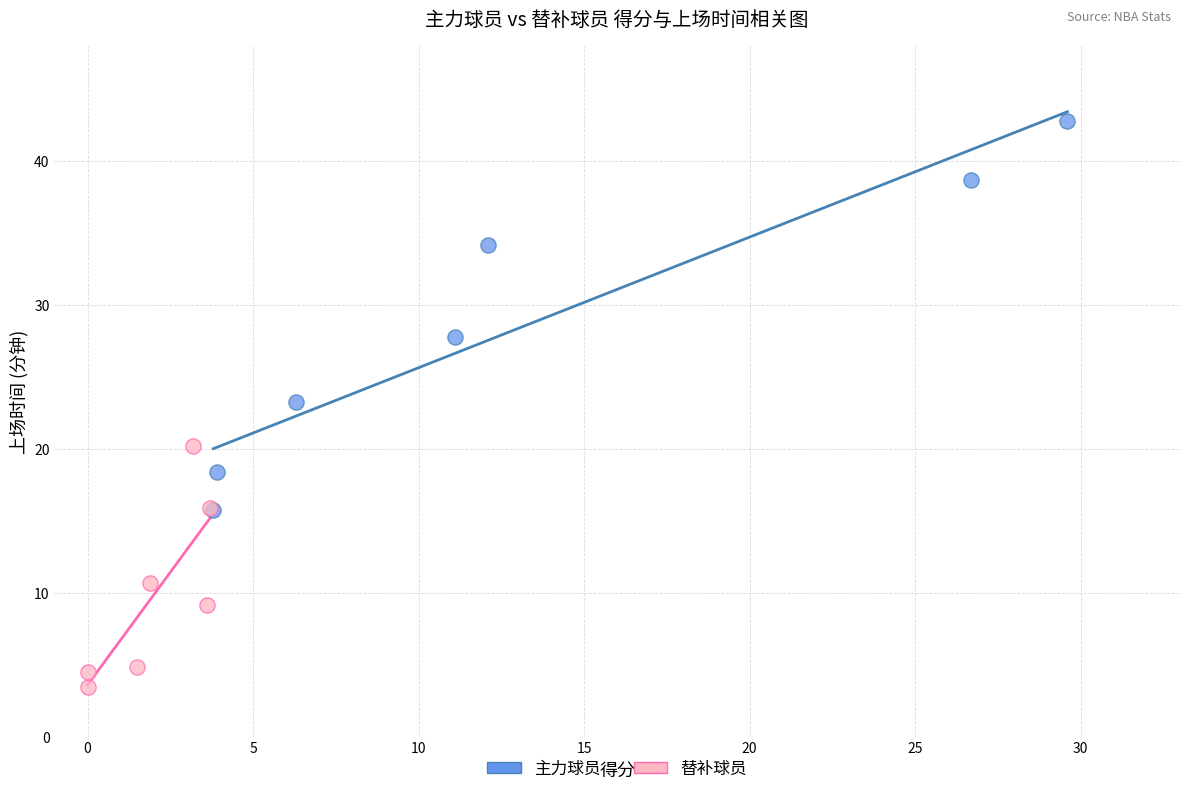

Which series reaches the maximum Y coordinate?

主力球员